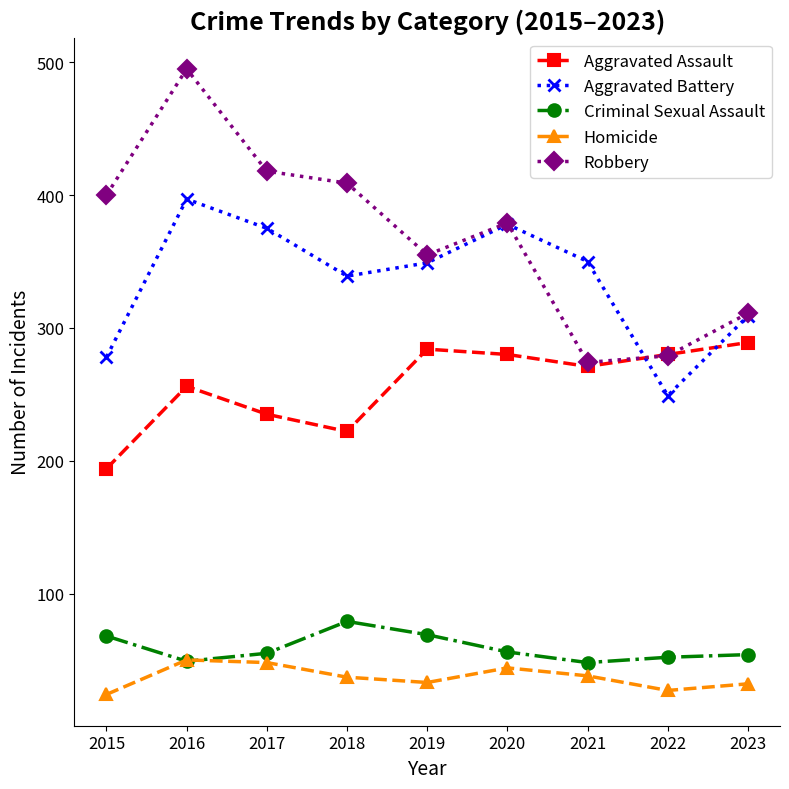

In Homicide, how many points are lower than both neighbors (excluding endpoints)?

2